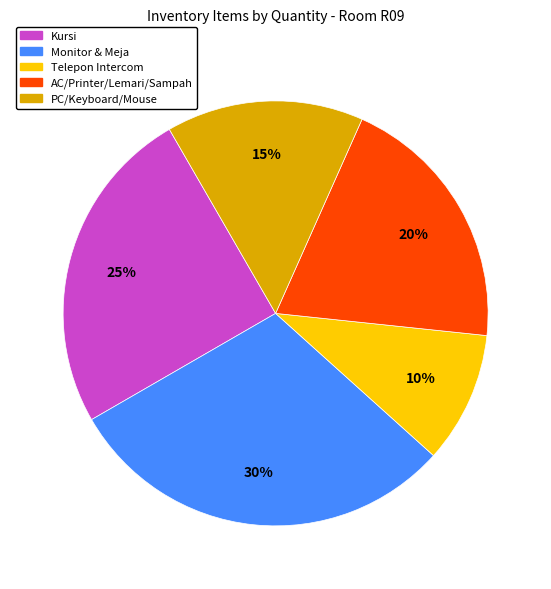

To the nearest percent, what is the difference between the largest and smallest slice percentages?

20%